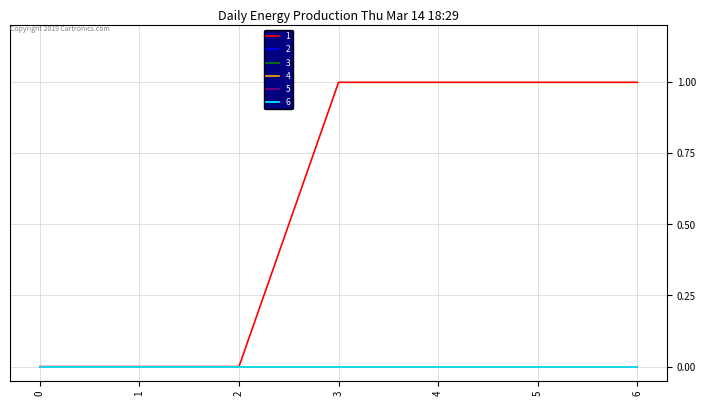

How many lines are shown in the chart?

6